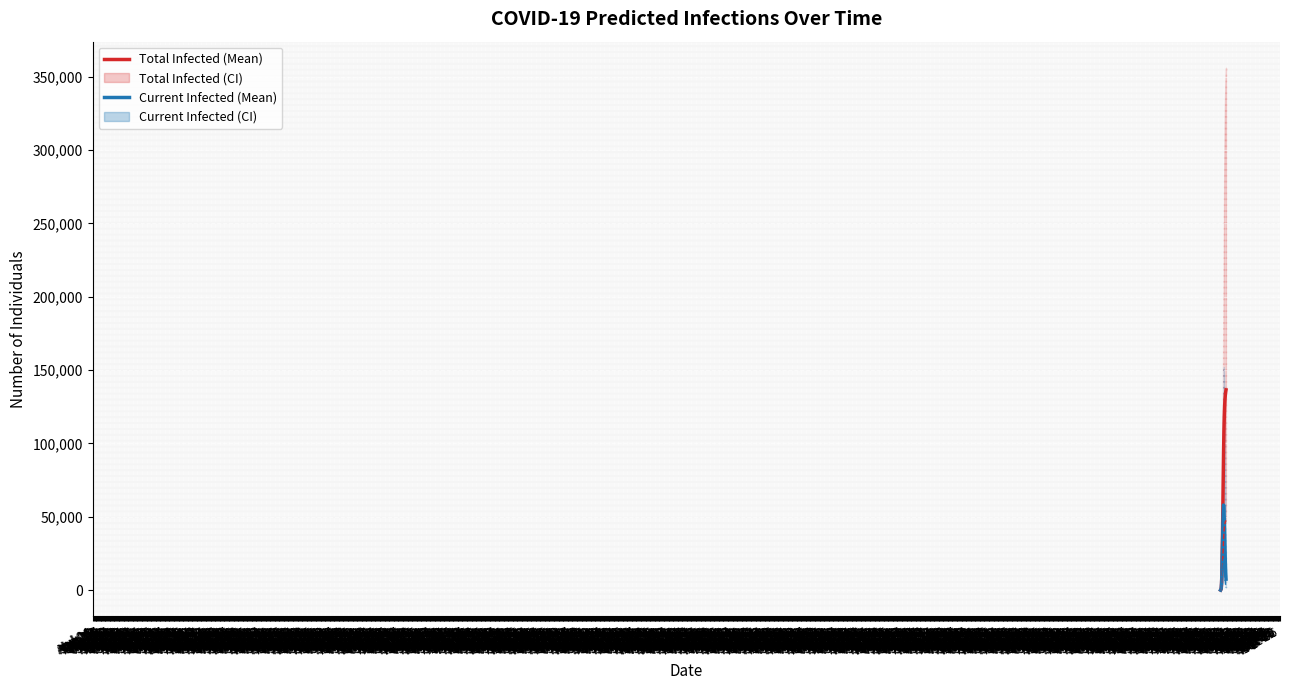

Which series has the widest spread of values?

predicted_total_infected_mean